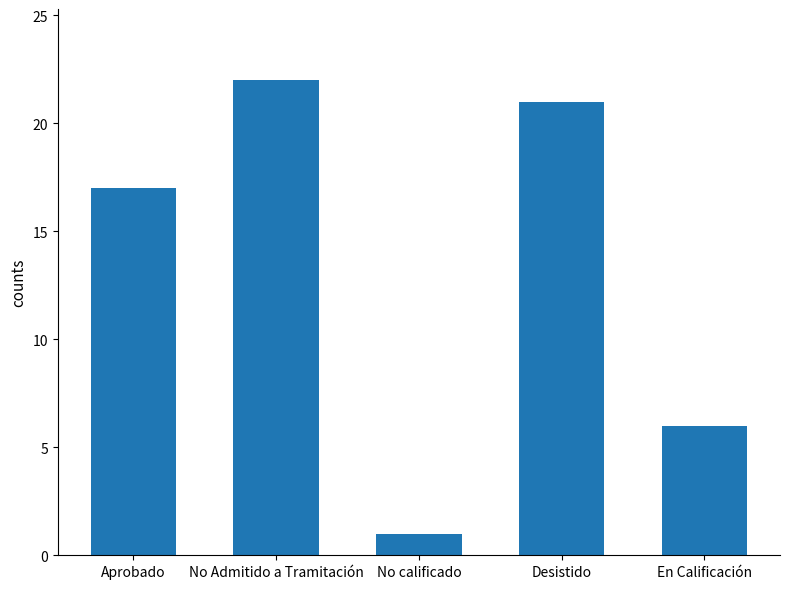

True or false: the data shows 6 at Desistido.

False